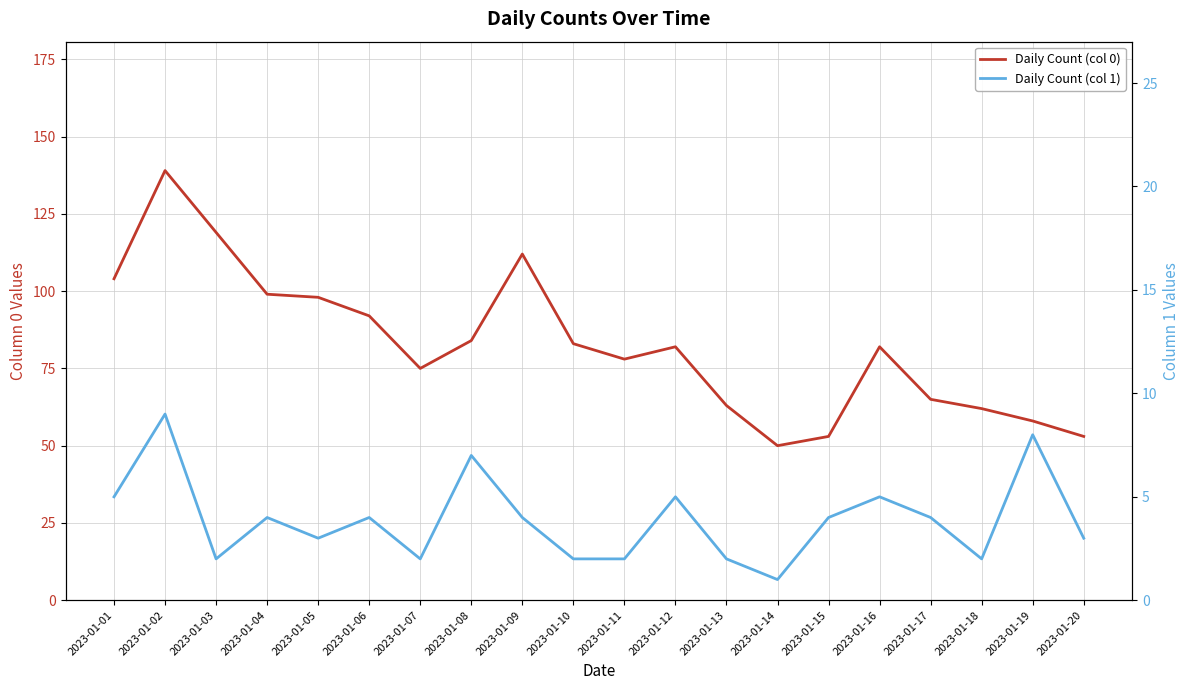

What is the value of the Daily Count (col 1) point at the 17th from the left?

4